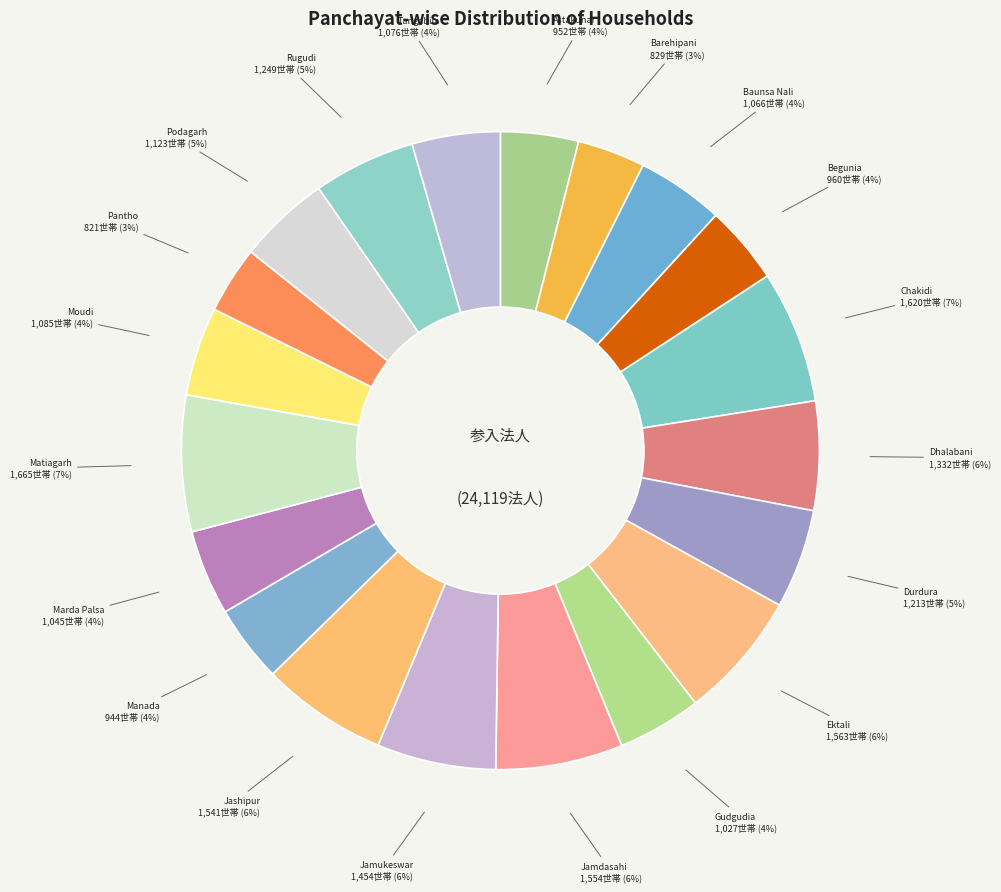

To the nearest percent, what portion does Moudi represent?

4%